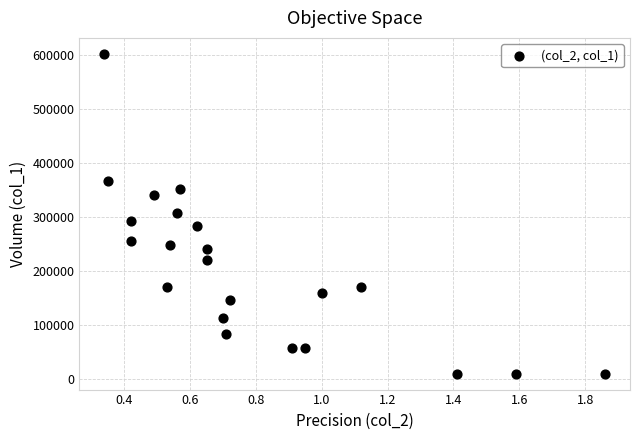

What is the range of Y values (max minus min)?

592000